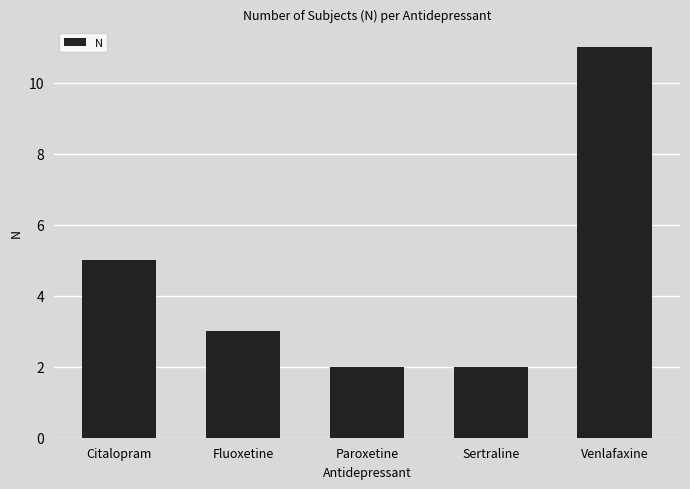

Is it true that the value at Fluoxetine is 4?

False